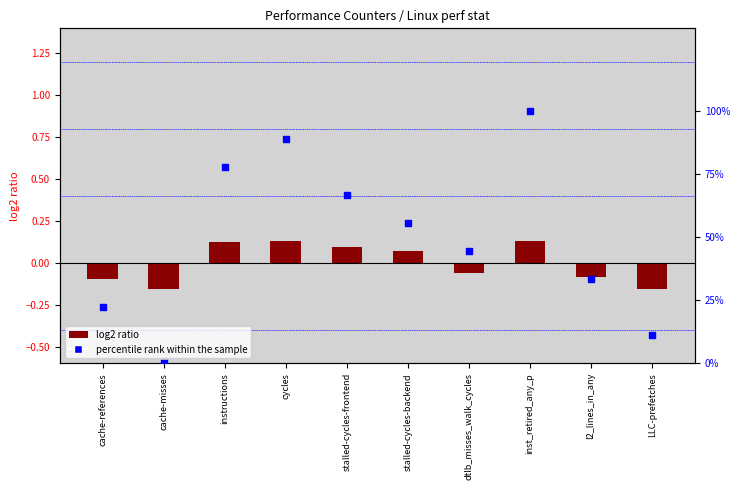

Which series contains the lowest Y value?

log2 ratio